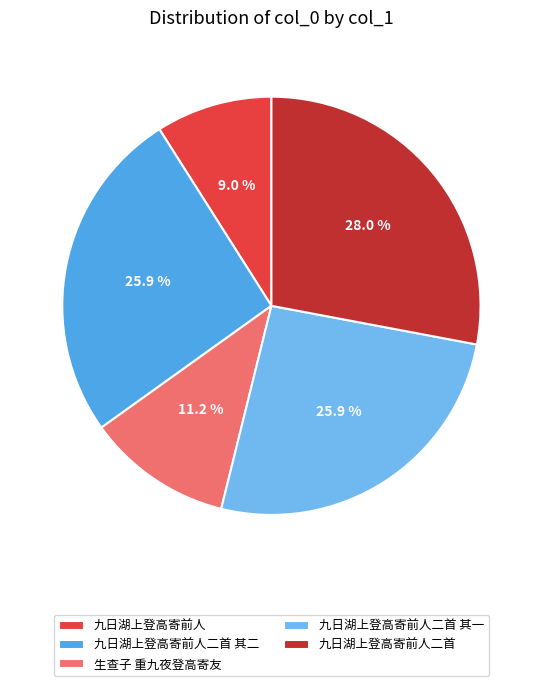

Which slice is the smallest?

九日湖上登高寄前人